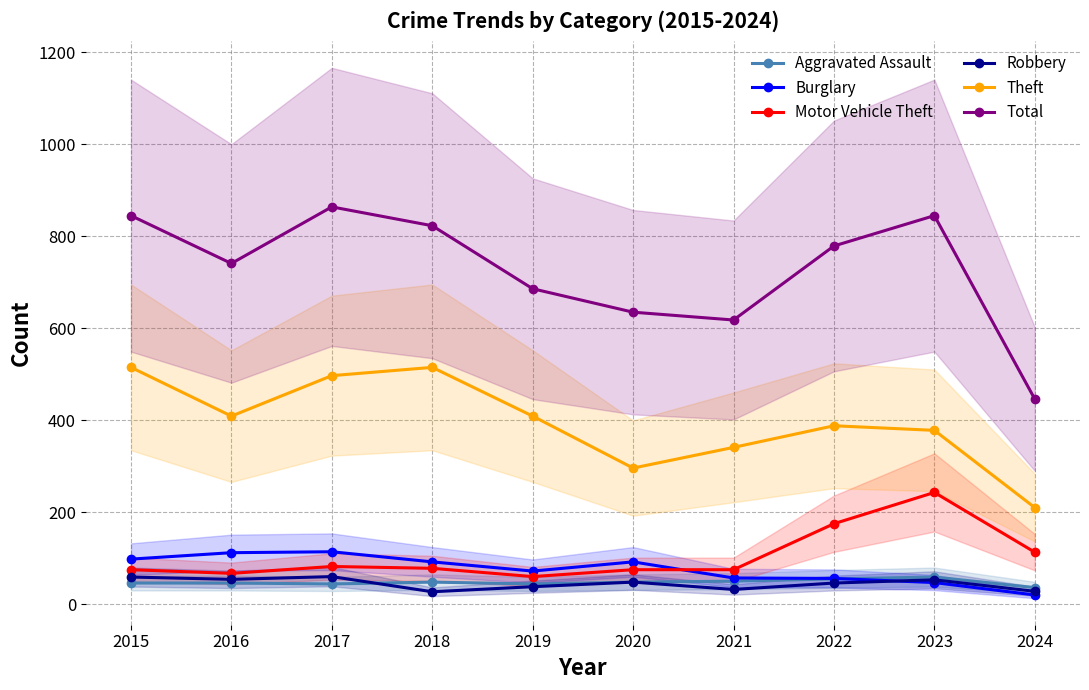

How many lines are shown in the chart?

6